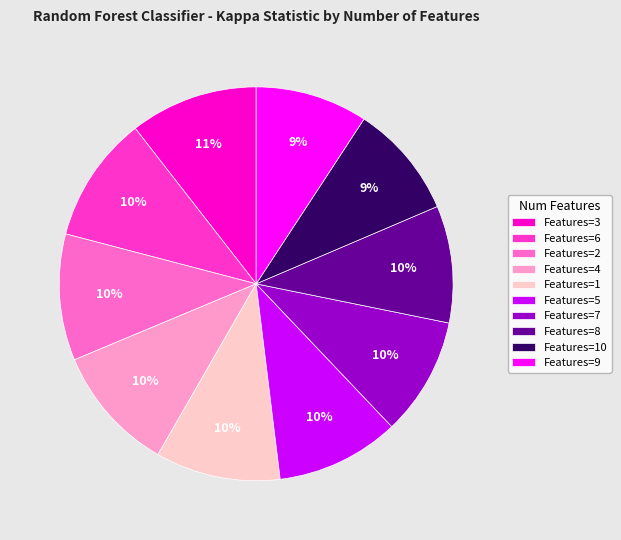

Does Features=3 account for over 50% of the chart?

No